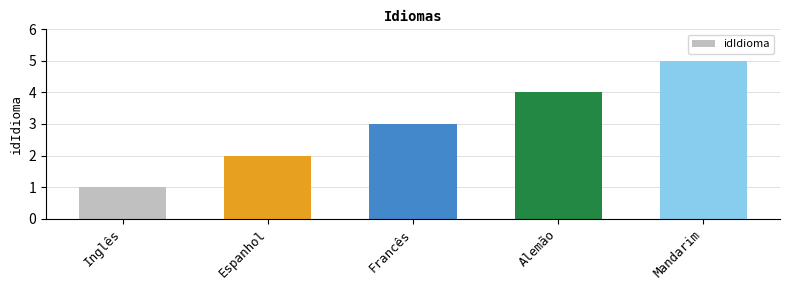

Reading left to right, extract all data points from this chart.

1	2	3	4	5